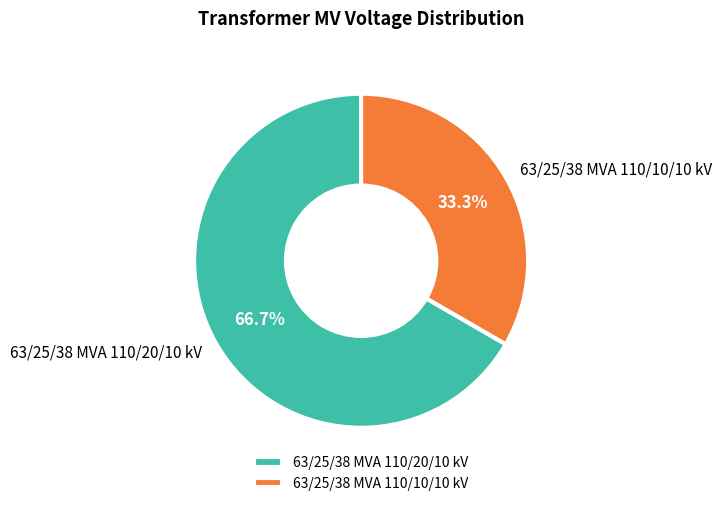

Count the number of slices in the pie.

2